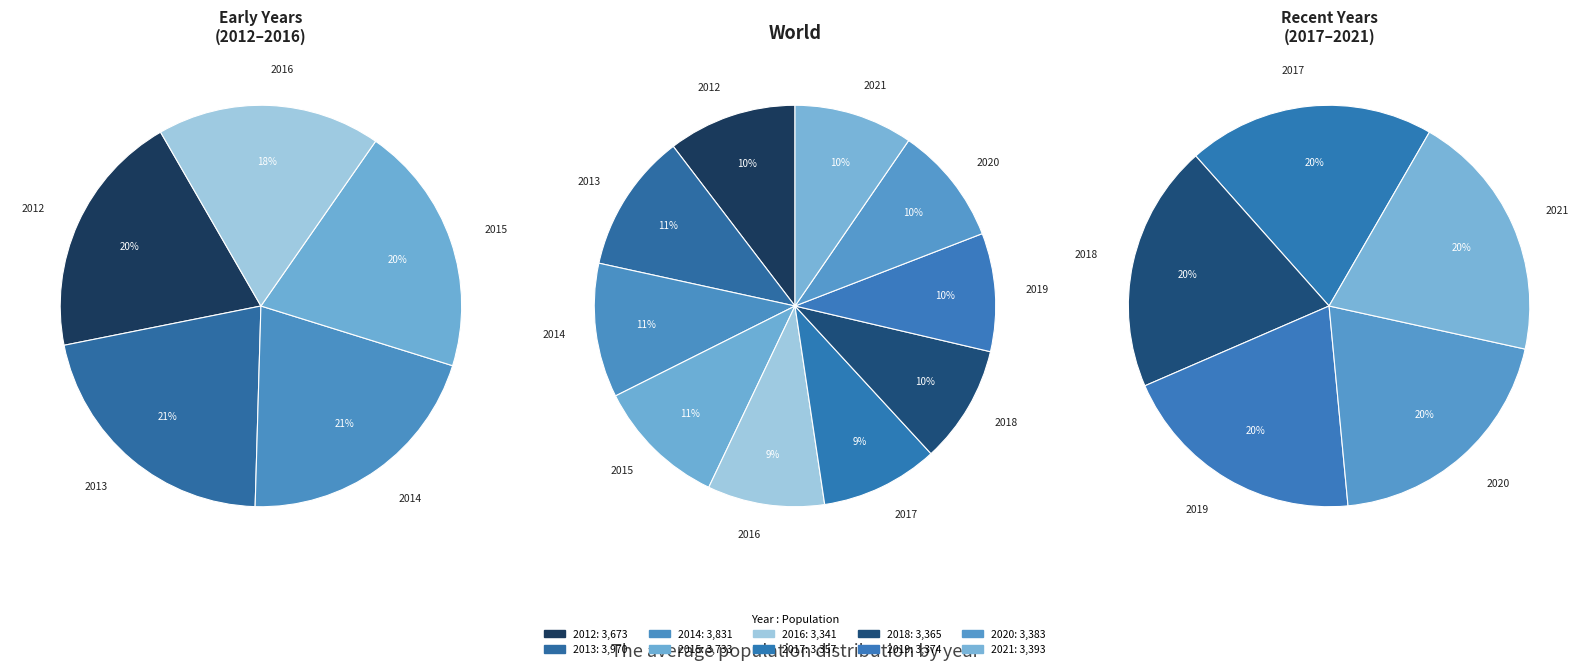

Is there a majority slice in this chart?

No